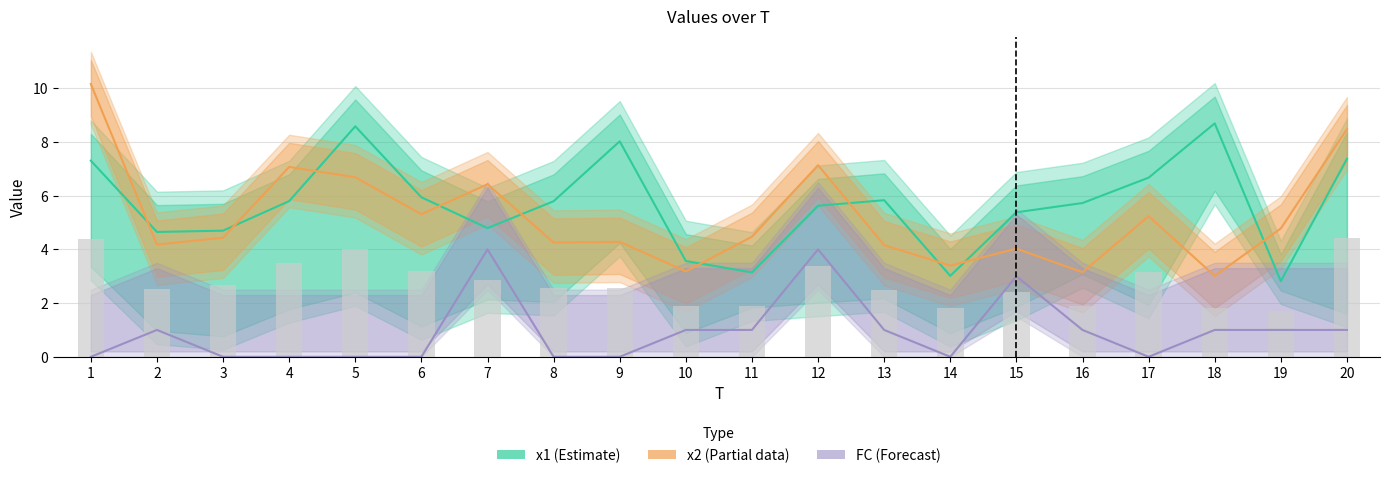

What is the sum of the FC (Forecast) values at 17 and 16?

1.0